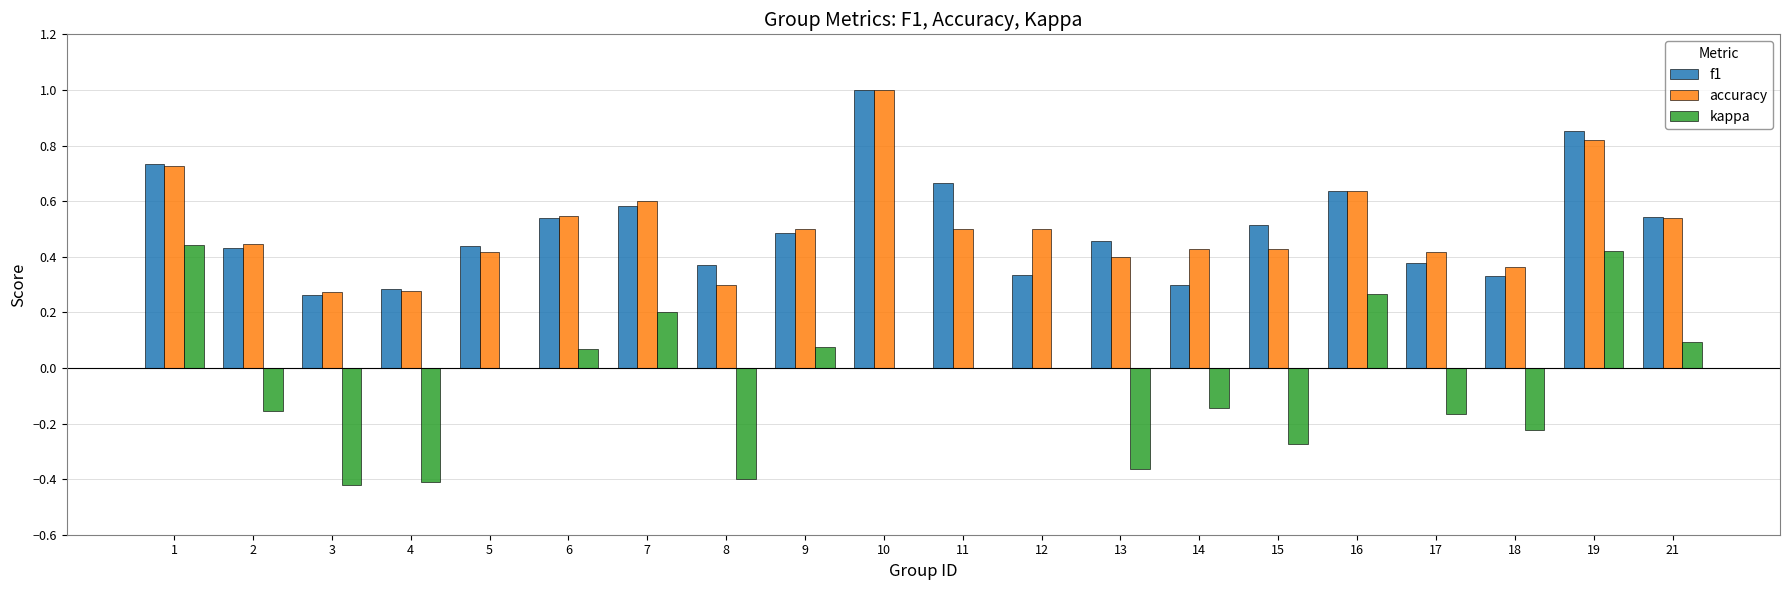

What are all the series names shown in the legend?

f1, accuracy, kappa